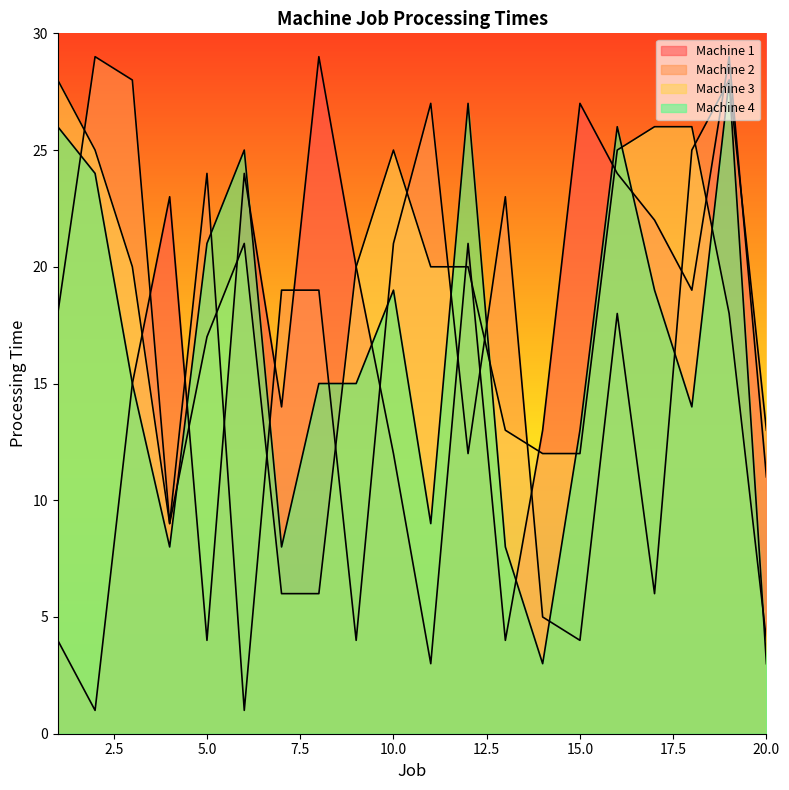

How many interior local peaks does the Machine 2 series have?

6